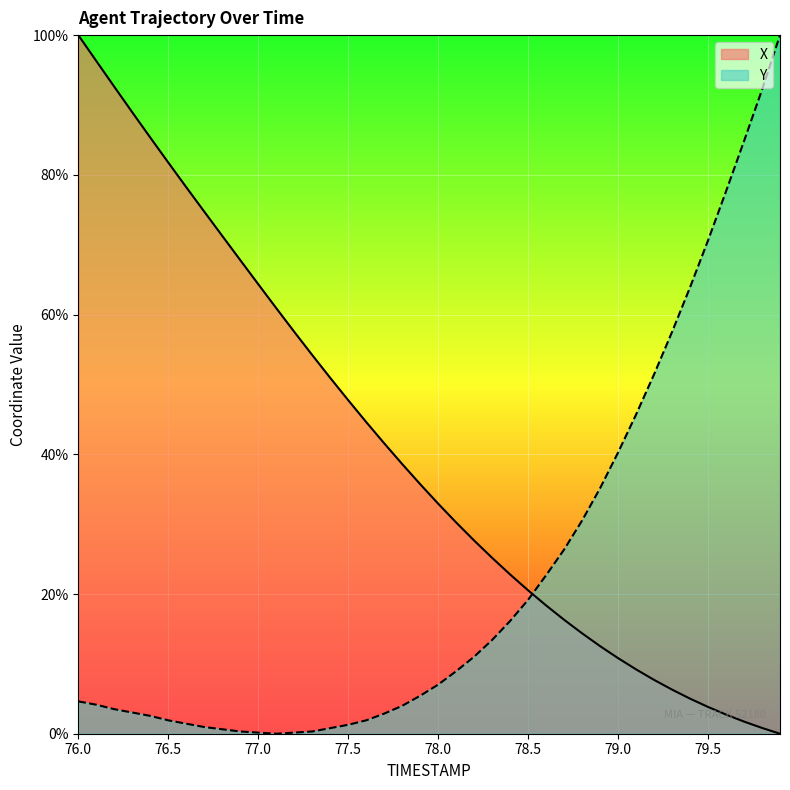

Which category has the highest value across all series?

76.0